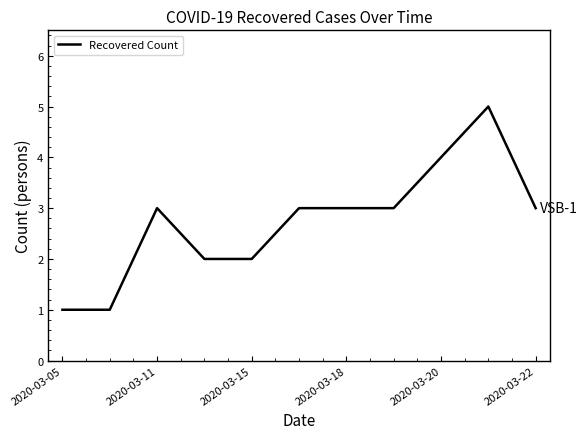

What is the difference between the maximum and minimum values?

4